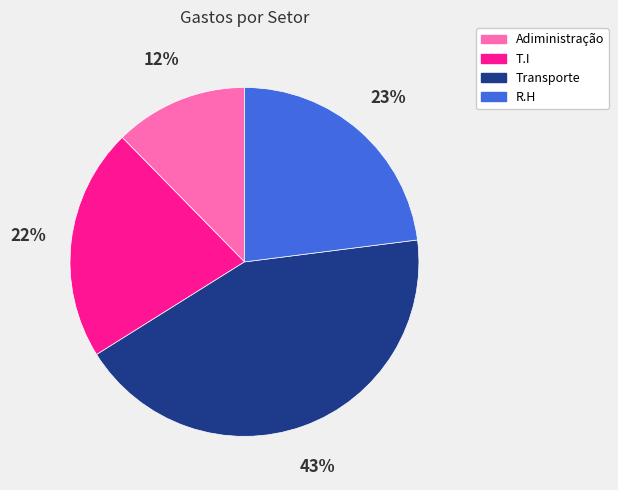

What is the smallest slice in the pie chart?

Adiministração